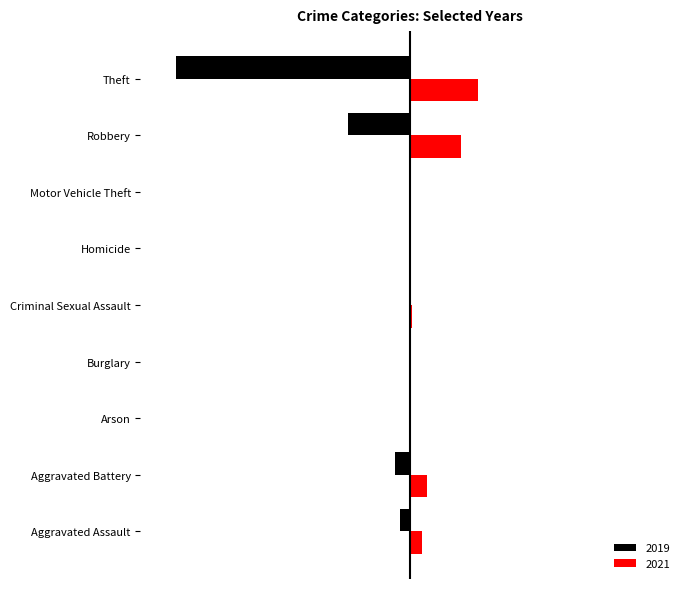

Between Homicide and Theft, which series saw the biggest shift?

2019